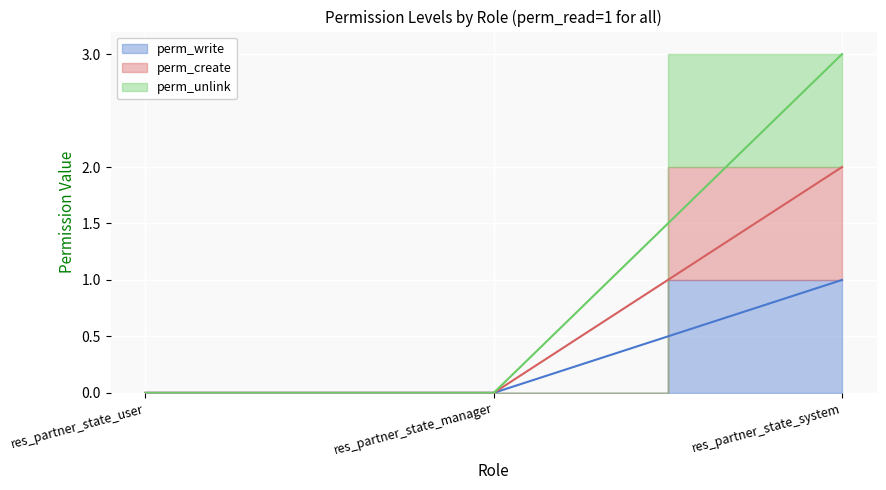

The perm_write series shows 0 at res_partner_state_manager. True or false?

True